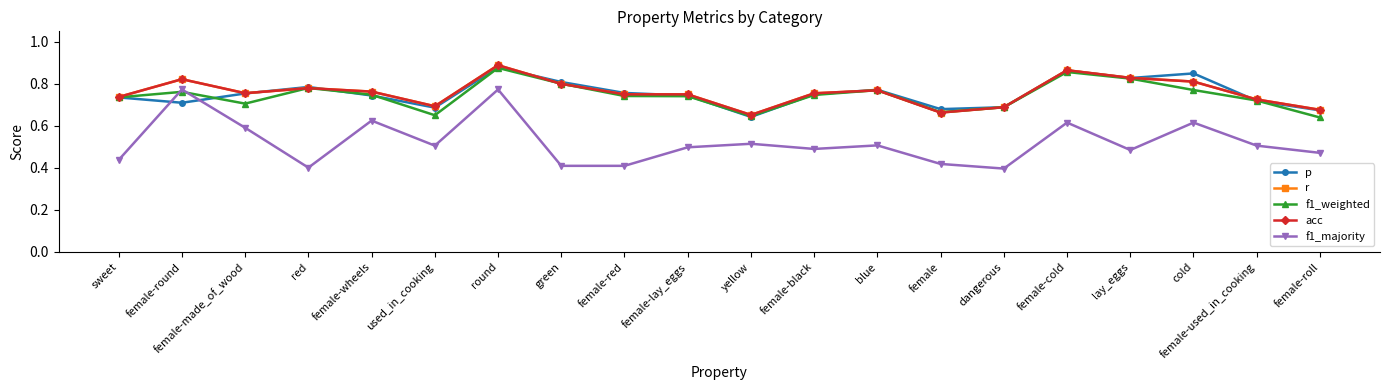

Reading left to right, what are all the values shown in this chart?

p: sweet=0.7	female-round=0.7	female-made_of_wood=0.8	red=0.8	female-wheels=0.7	used_in_cooking=0.7	round=0.9	green=0.8	female-red=0.8	female-lay_eggs=0.7	yellow=0.6	female-black=0.8	blue=0.8	female=0.7	dangerous=0.7	female-cold=0.9	lay_eggs=0.8	cold=0.8	female-used_in_cooking=0.7	female-roll=0.7
r: sweet=0.7	female-round=0.8	female-made_of_wood=0.8	red=0.8	female-wheels=0.8	used_in_cooking=0.7	round=0.9	green=0.8	female-red=0.8	female-lay_eggs=0.8	yellow=0.7	female-black=0.8	blue=0.8	female=0.7	dangerous=0.7	female-cold=0.9	lay_eggs=0.8	cold=0.8	female-used_in_cooking=0.7	female-roll=0.7
f1_weighted: sweet=0.7	female-round=0.8	female-made_of_wood=0.7	red=0.8	female-wheels=0.7	used_in_cooking=0.7	round=0.9	green=0.8	female-red=0.7	female-lay_eggs=0.7	yellow=0.6	female-black=0.7	blue=0.8	female=0.7	dangerous=0.7	female-cold=0.9	lay_eggs=0.8	cold=0.8	female-used_in_cooking=0.7	female-roll=0.6
acc: sweet=0.7	female-round=0.8	female-made_of_wood=0.8	red=0.8	female-wheels=0.8	used_in_cooking=0.7	round=0.9	green=0.8	female-red=0.8	female-lay_eggs=0.8	yellow=0.7	female-black=0.8	blue=0.8	female=0.7	dangerous=0.7	female-cold=0.9	lay_eggs=0.8	cold=0.8	female-used_in_cooking=0.7	female-roll=0.7
f1_majority: sweet=0.4	female-round=0.8	female-made_of_wood=0.6	red=0.4	female-wheels=0.6	used_in_cooking=0.5	round=0.8	green=0.4	female-red=0.4	female-lay_eggs=0.5	yellow=0.5	female-black=0.5	blue=0.5	female=0.4	dangerous=0.4	female-cold=0.6	lay_eggs=0.5	cold=0.6	female-used_in_cooking=0.5	female-roll=0.5